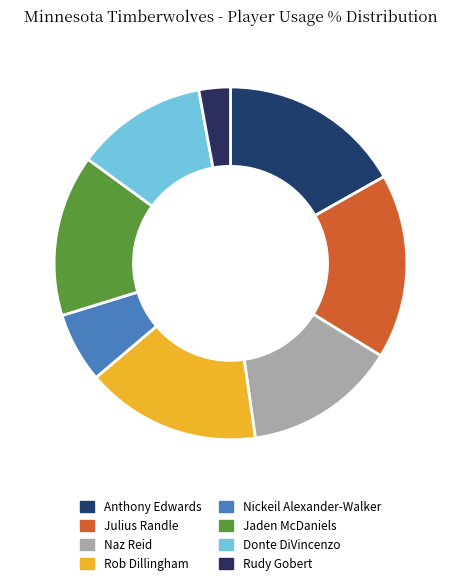

To the nearest percent, what is the combined percentage of Anthony Edwards and Rob Dillingham?

33%